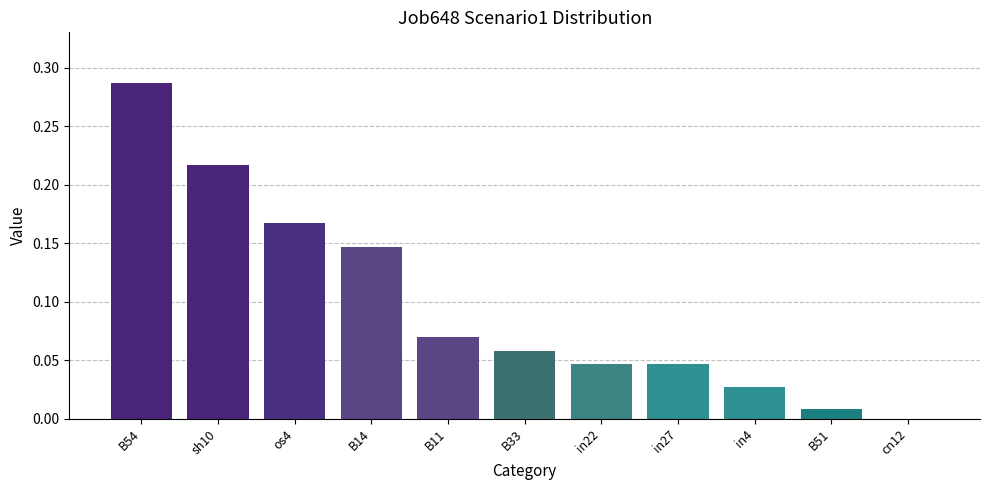

Which category has the highest value across all series?

B54